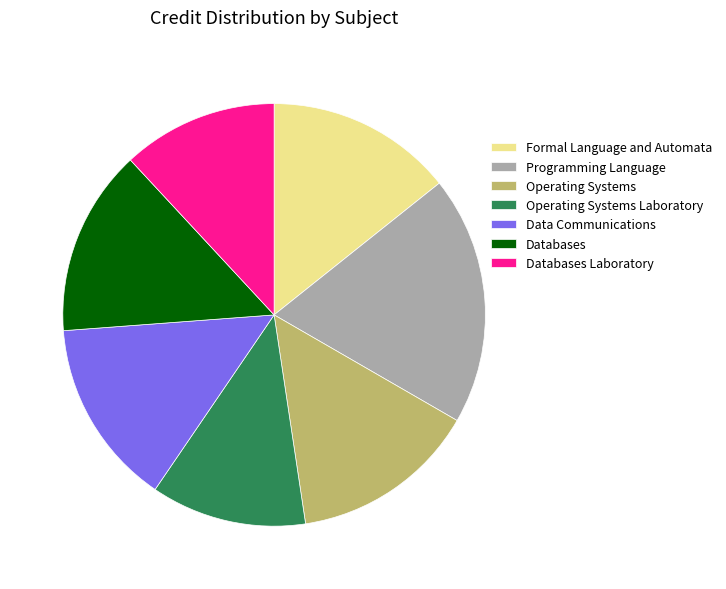

Is the sum of Operating Systems Laboratory and Data Communications greater than half?

No